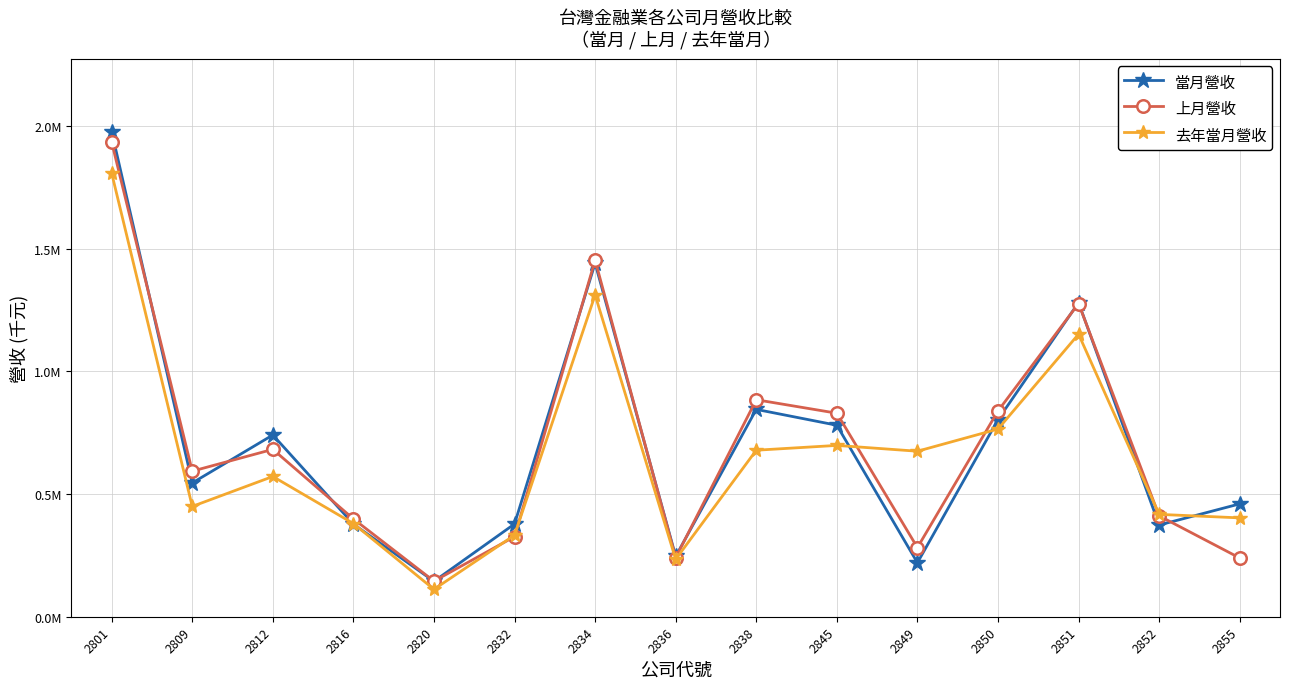

Is the value of 當月營收 at 2850 greater than the value of 上月營收 at 2820?

Yes